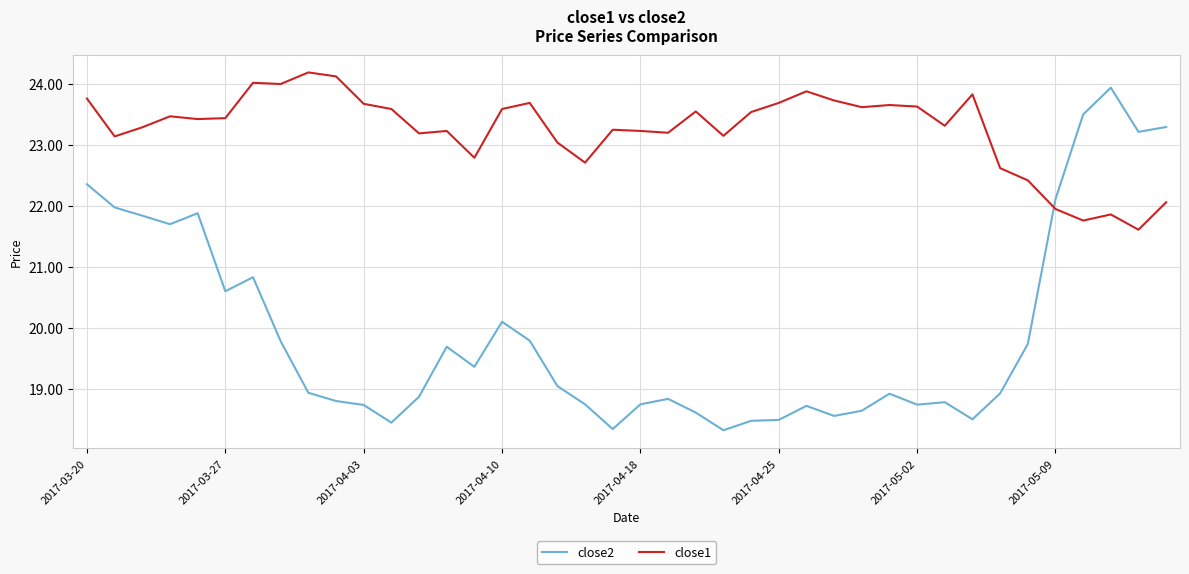

How many interior local peaks does the close2 series have?

9